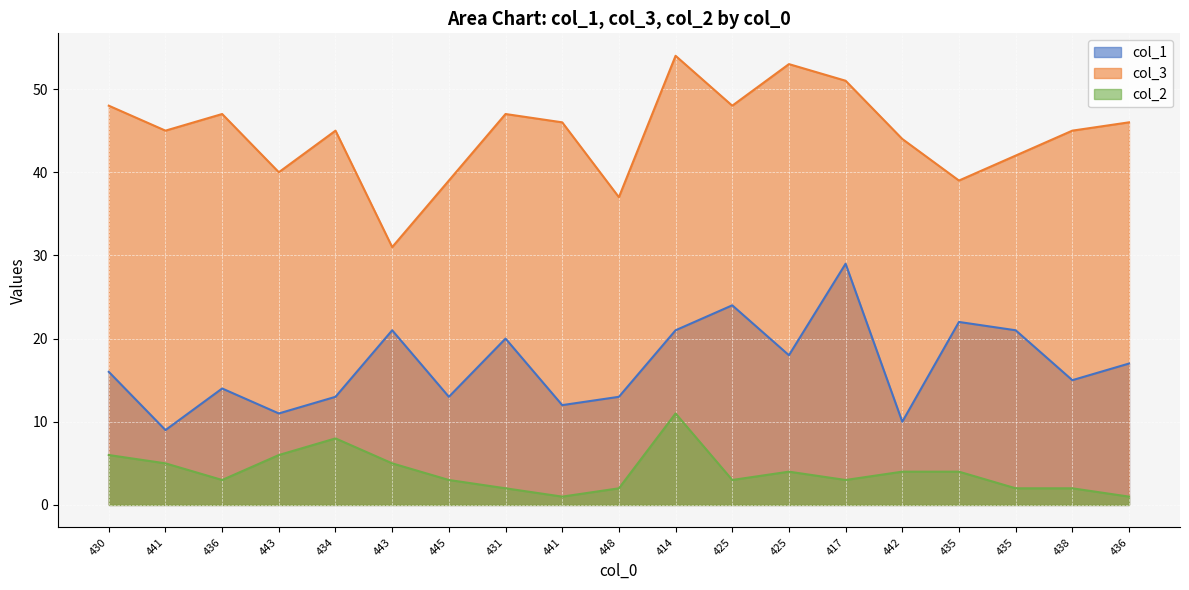

What are all the series names shown in the legend?

col_1, col_3, col_2